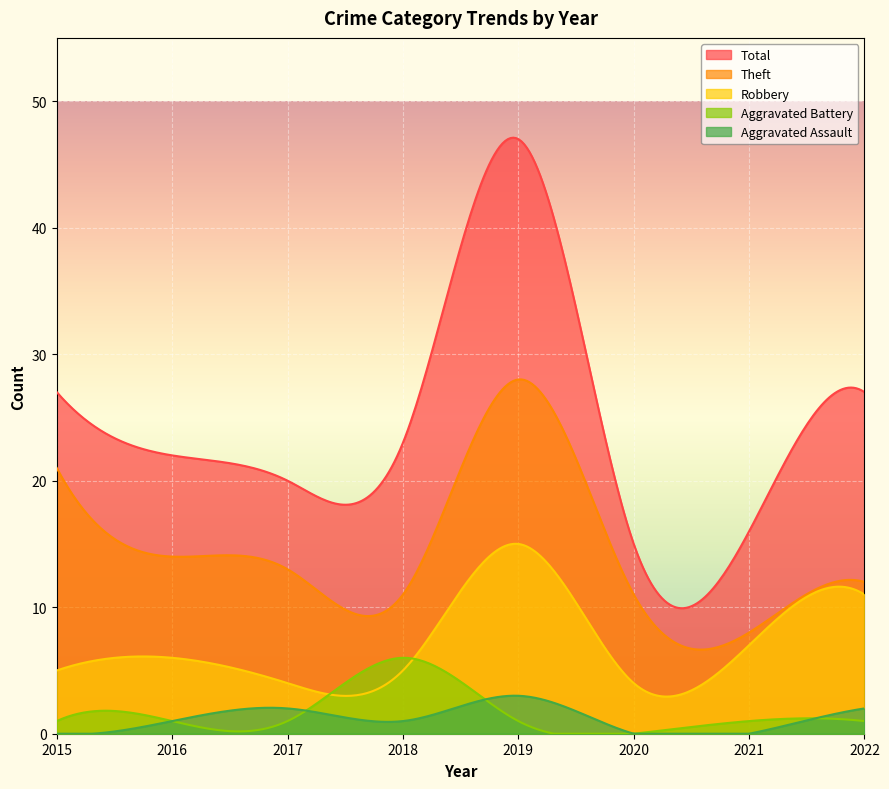

Reading right to left, extract all data points from this chart.

Aggravated Assault: 2	0	0	3	1	2	1	0
Aggravated Battery: 1	1	0	1	6	1	1	1
Robbery: 11	7	4	15	5	4	6	5
Theft: 12	8	11	28	11	13	14	21
Total: 27	16	15	47	23	20	22	27